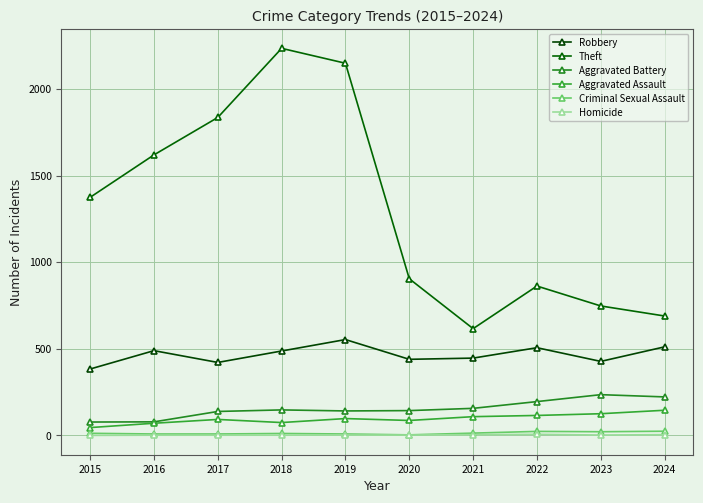

How many lines are shown in the chart?

6